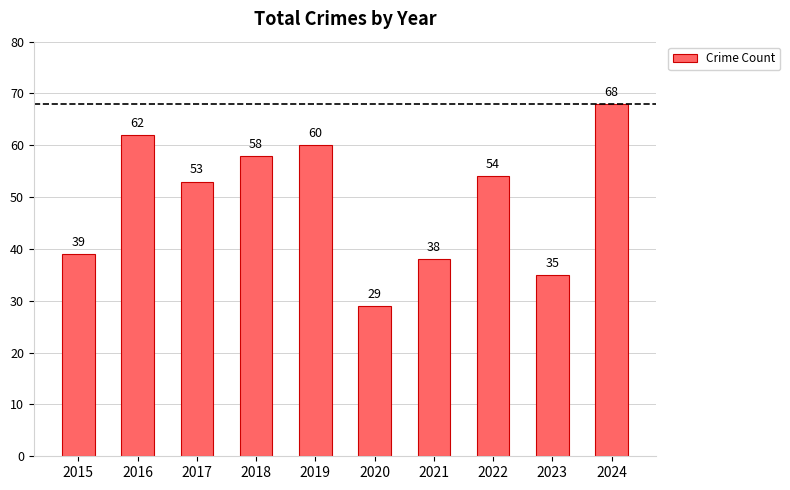

At which label is the value closest to 48?

2017